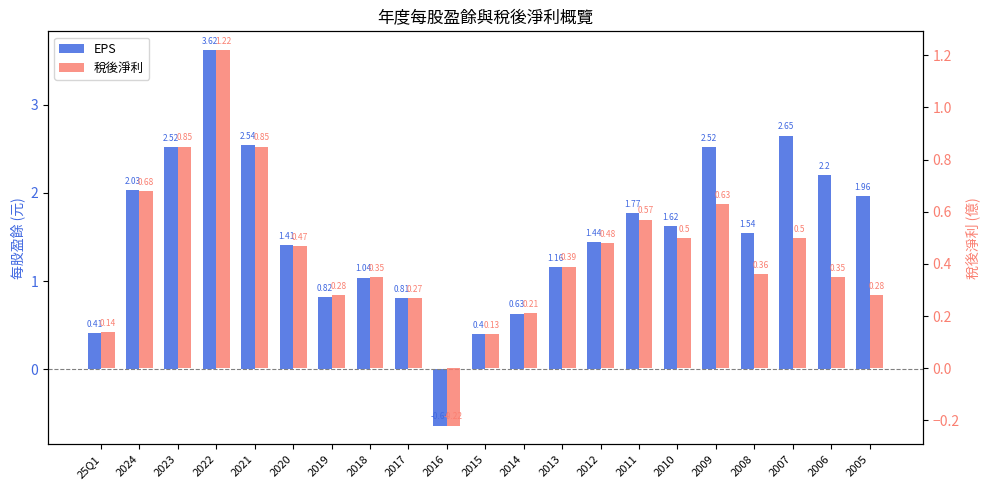

What is the average value of the 稅後淨利 series?

0.4